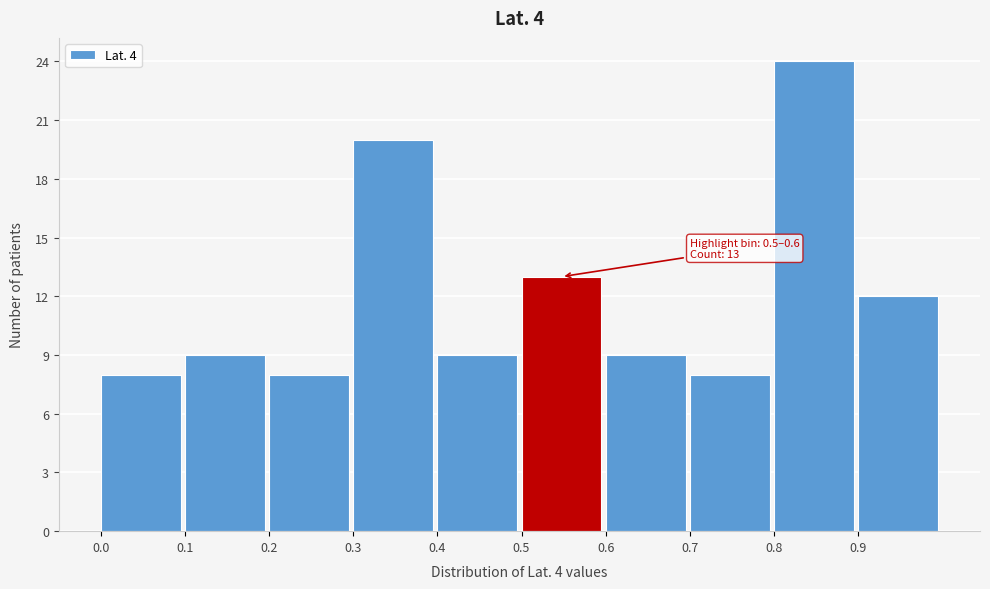

Over which range of the x-axis is the bar tallest?

0.8 to 0.9